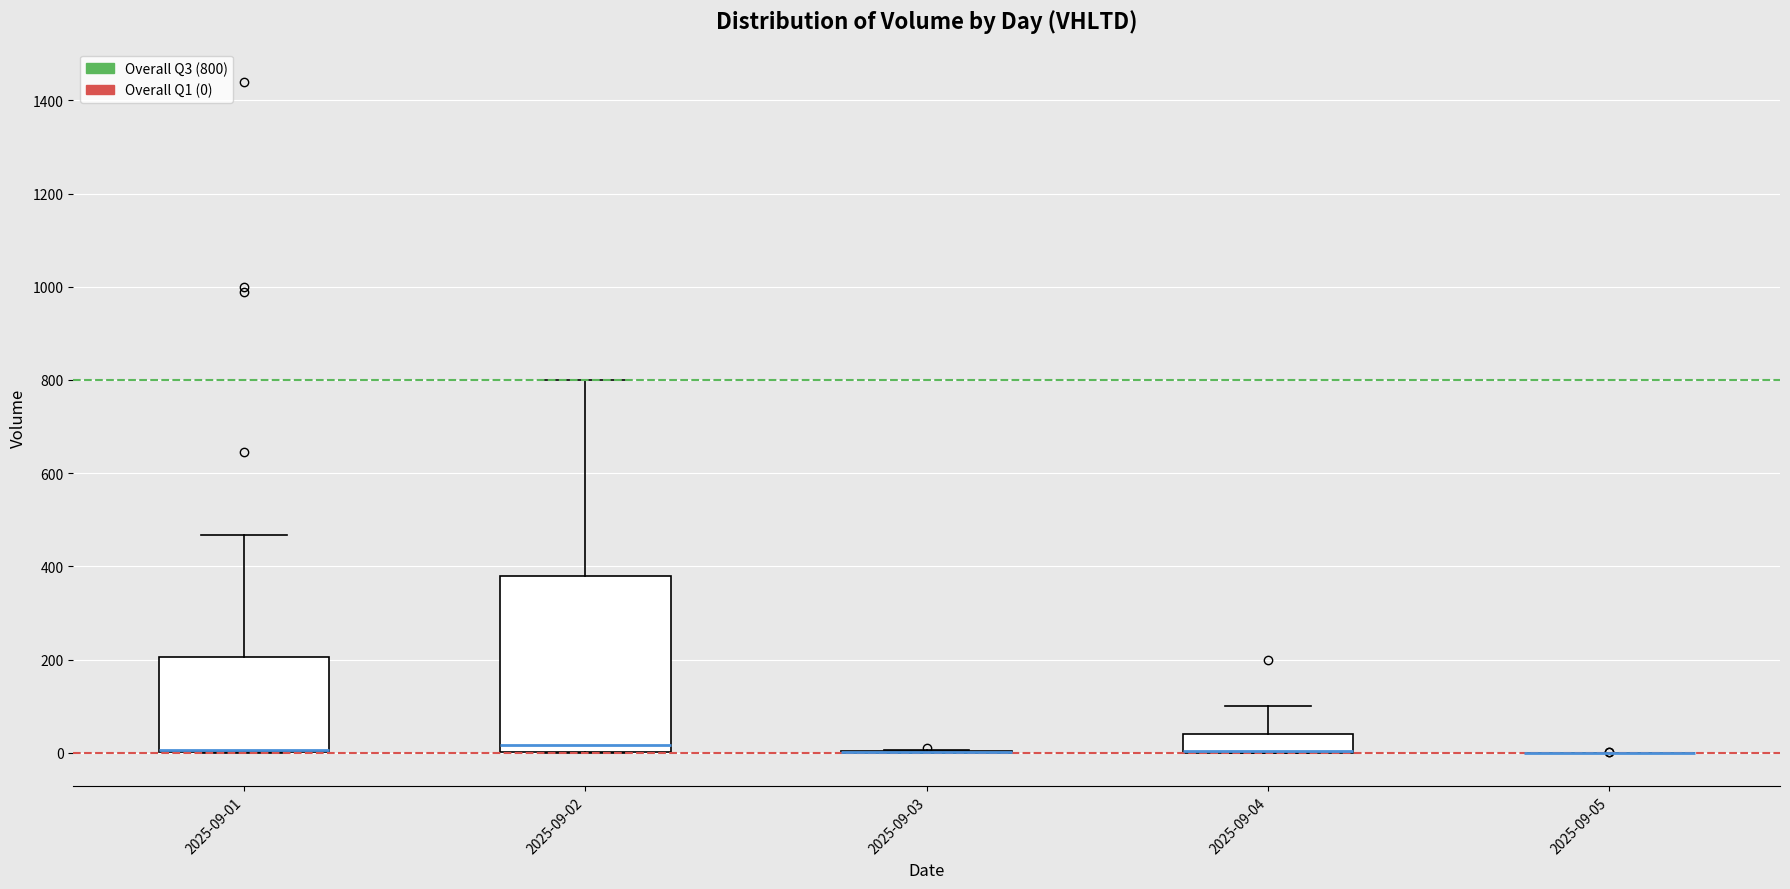

Reading left to right, transcribe this box plot: for each box, give where its median line is, the range the box spans, and where its two whiskers end, as read against the y-axis. The values are not printed on the chart, so give them approximately, as read against the axis.

2025-09-01: median 0 (drawn on the box's lower edge), box 0 to 200, whiskers 0 to 460
2025-09-02: median 20, box 0 to 380, whiskers 0 to 800
2025-09-03: box collapsed to a line at 0, whiskers 0 to 0
2025-09-04: median 0 (drawn on the box's lower edge), box 0 to 40, whiskers 0 to 100
2025-09-05: box collapsed to a line at 0, whiskers 0 to 0